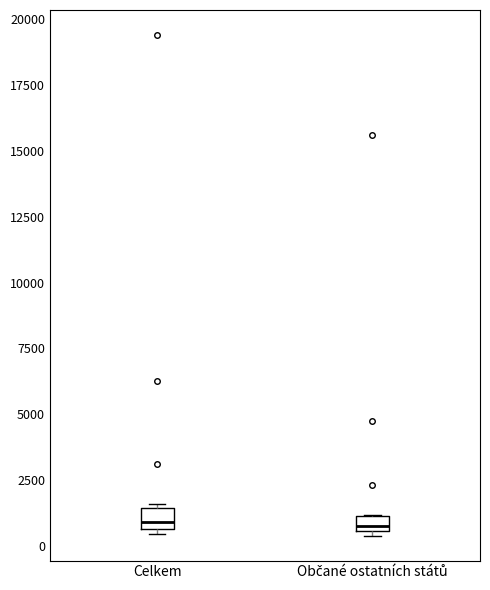

Where is the upper edge of the box for Občané ostatních států on the y-axis? The values are not printed on the chart, so give them approximately, as read against the axis.

1000